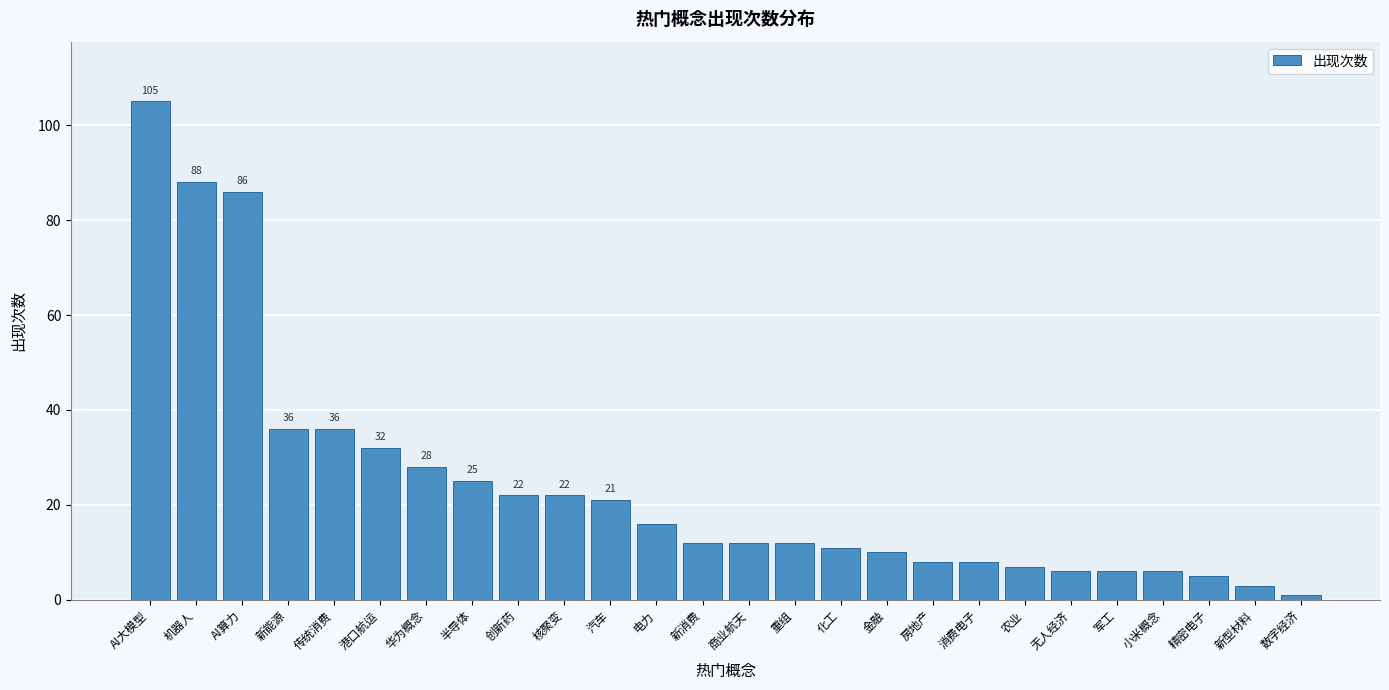

Reading left to right, transcribe all the data shown in this chart.

AI大模型=105	机器人=88	AI算力=86	新能源=36	传统消费=36	港口航运=32	华为概念=28	半导体=25	创新药=22	核聚变=22	汽车=21	电力=16	新消费=12	商业航天=12	重组=12	化工=11	金融=10	房地产=8	消费电子=8	农业=7	无人经济=6	军工=6	小米概念=6	精密电子=5	新型材料=3	数字经济=1